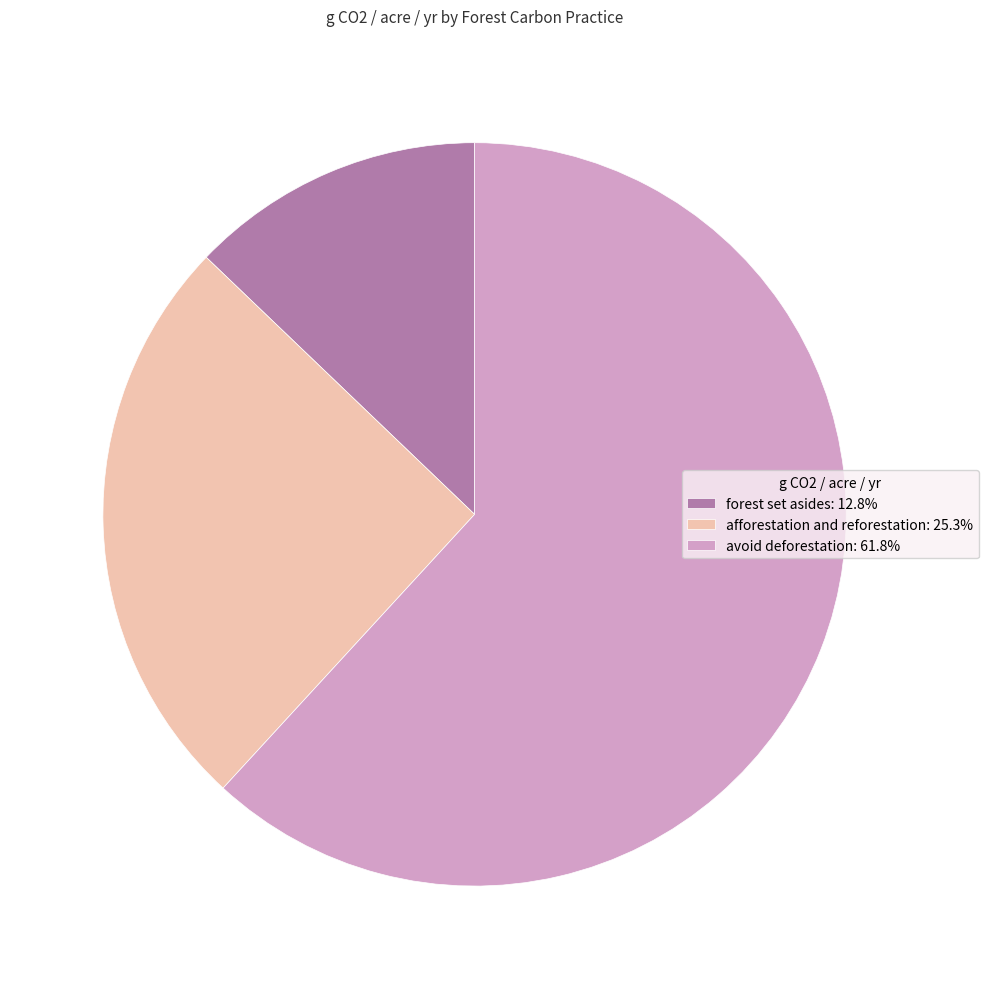

How many segments does this pie chart have?

3